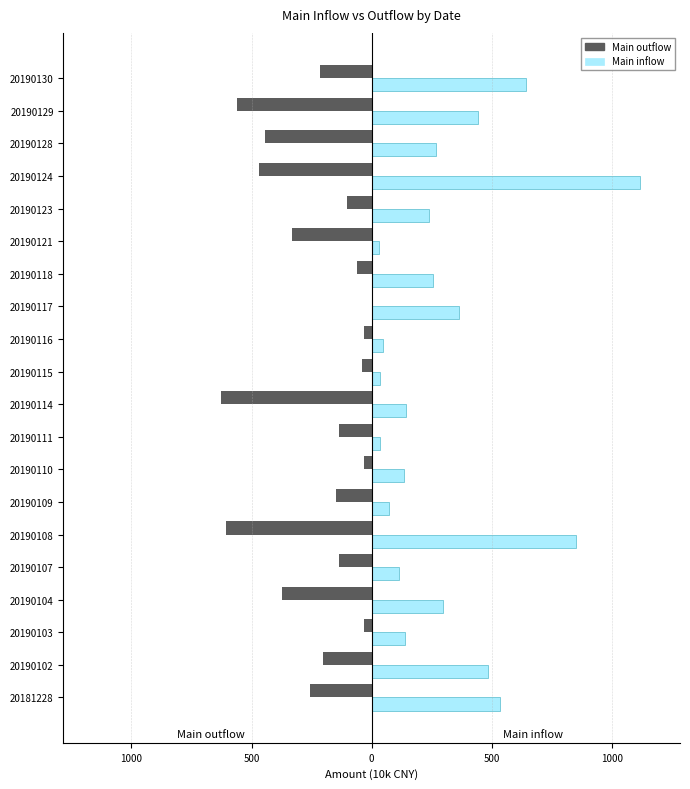

What are all the series names shown in the legend?

Main outflow, Main inflow